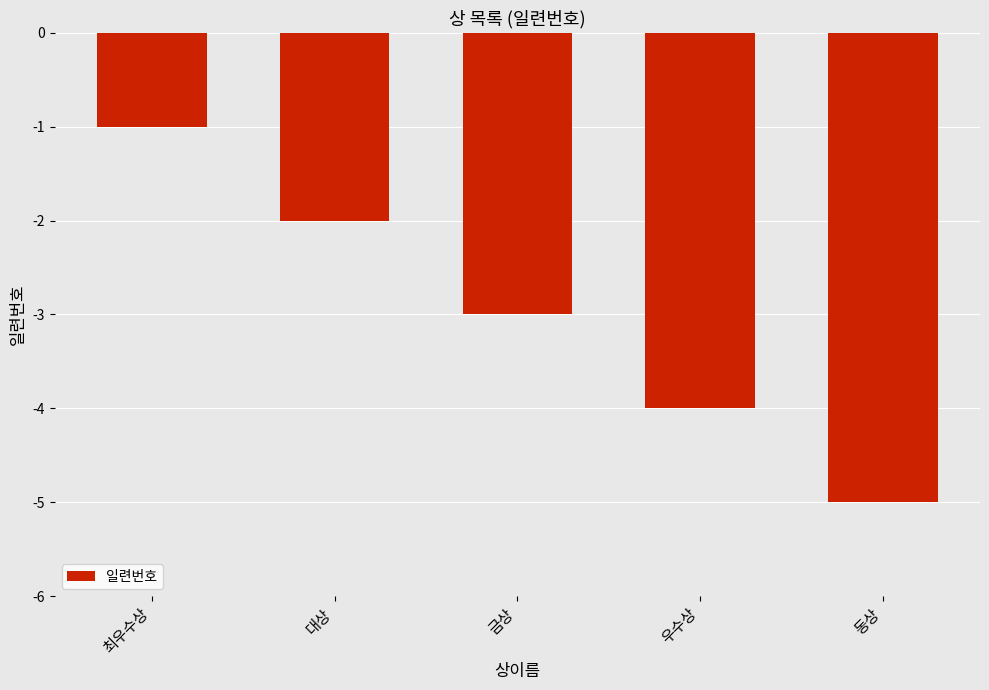

How many bars are there in total?

5